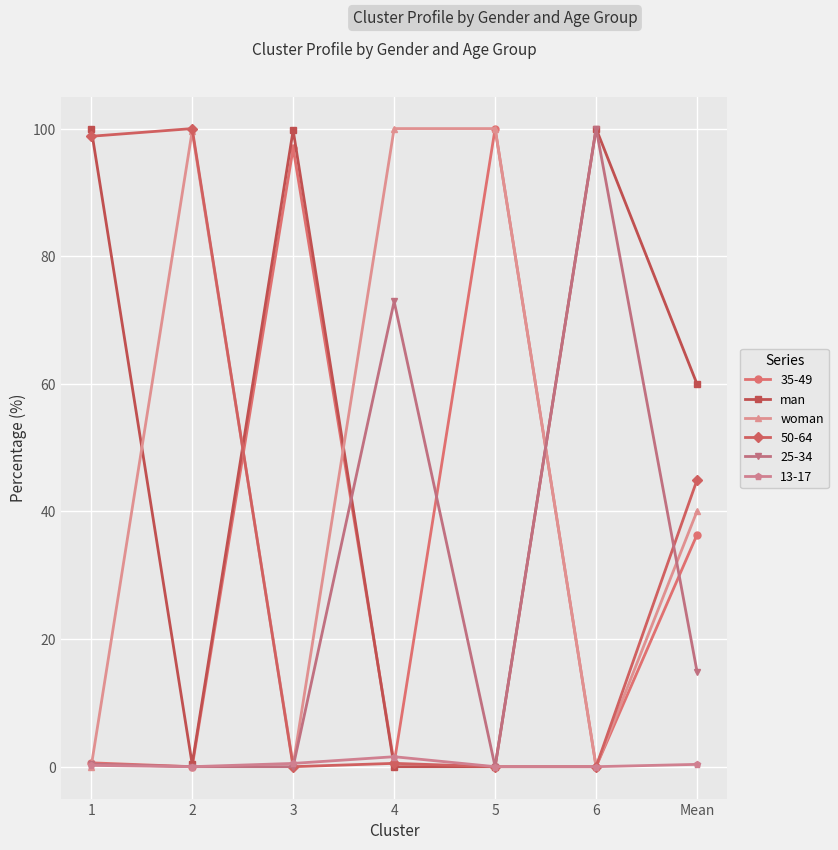

What are all the series names shown in the legend?

35-49, man, woman, 50-64, 25-34, 13-17